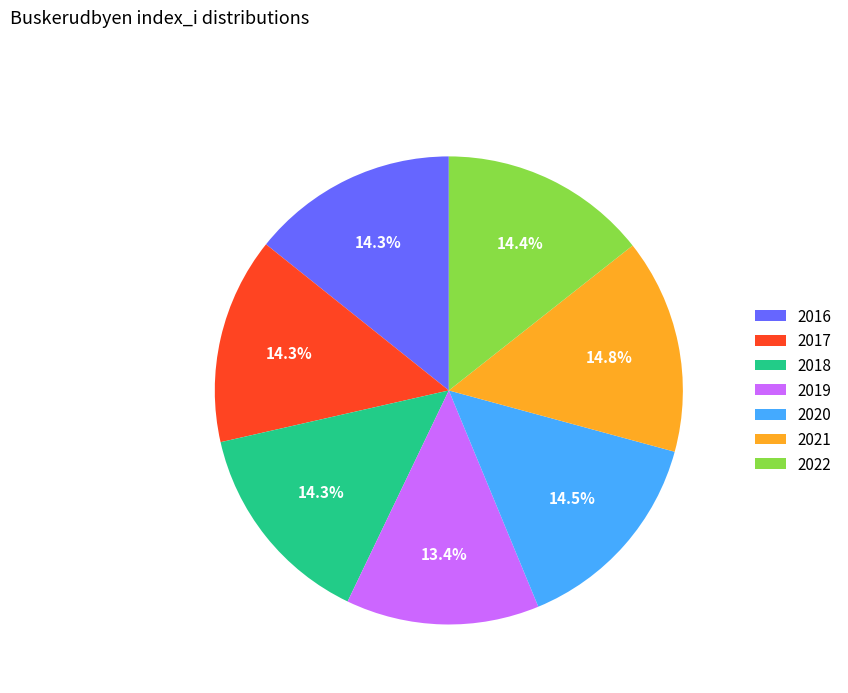

What is the smallest slice in the pie chart?

2019